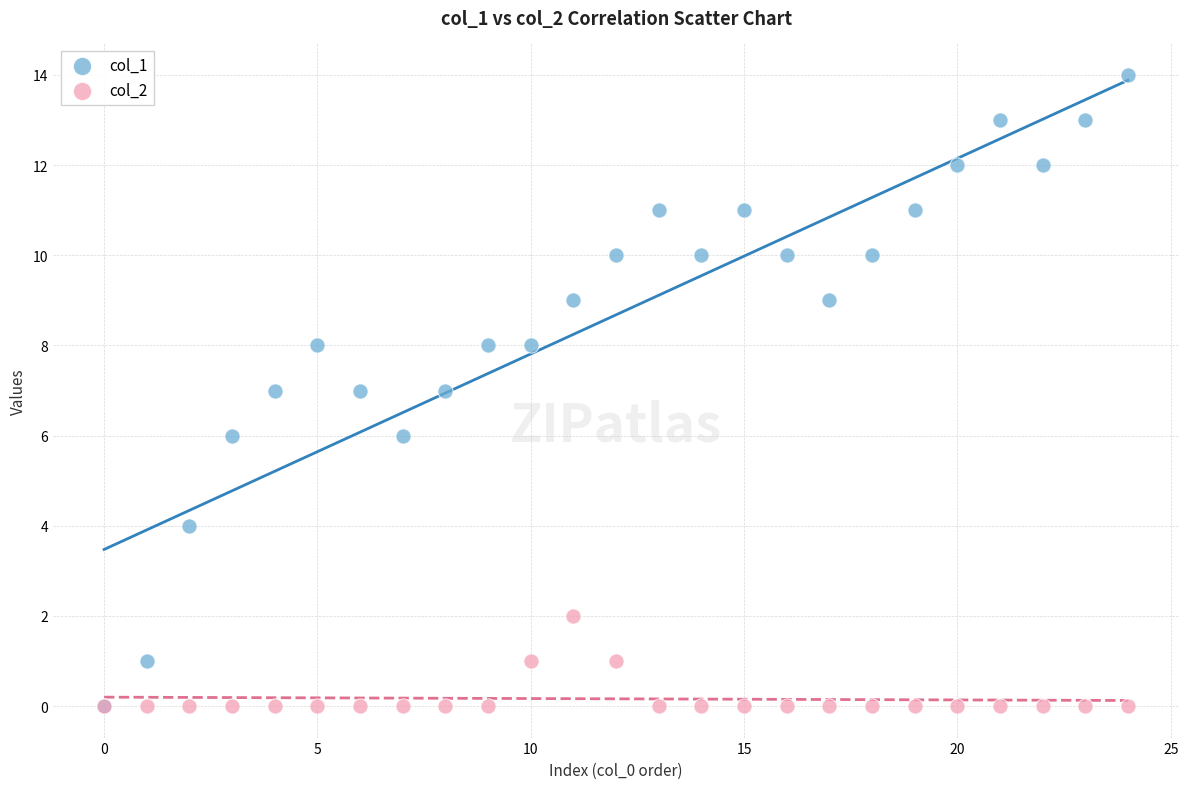

What are all the series names shown in the legend?

col_1, col_2